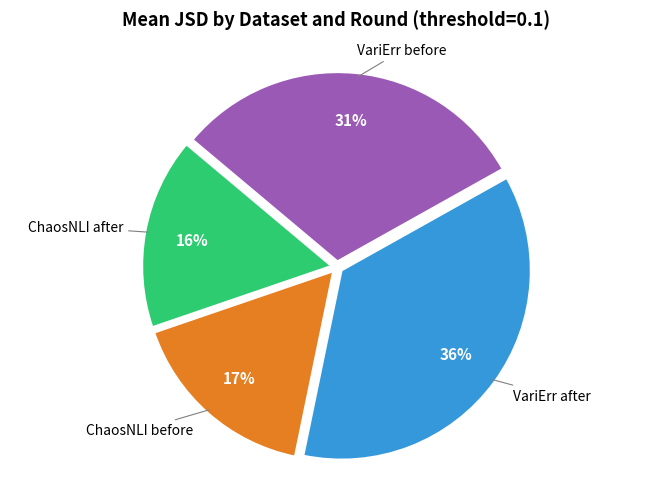

Is there a majority slice in this chart?

No